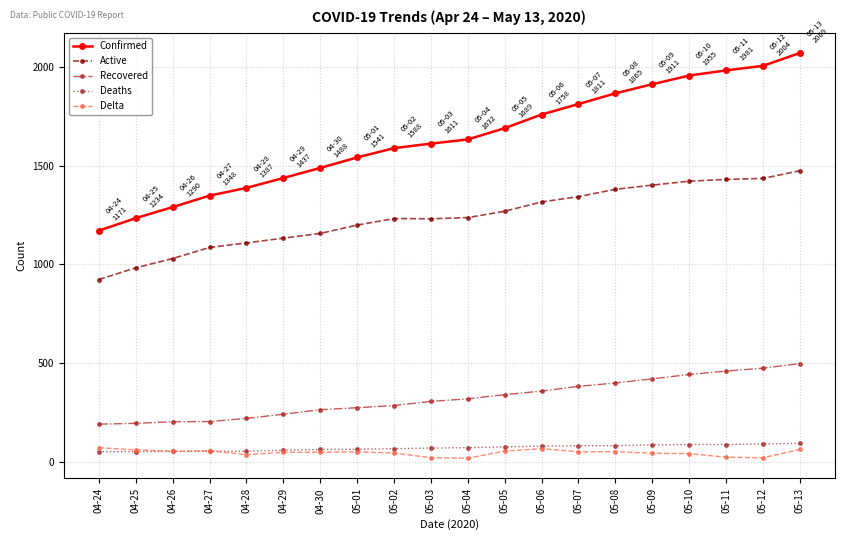

Does the chart have visible grid lines?

Yes